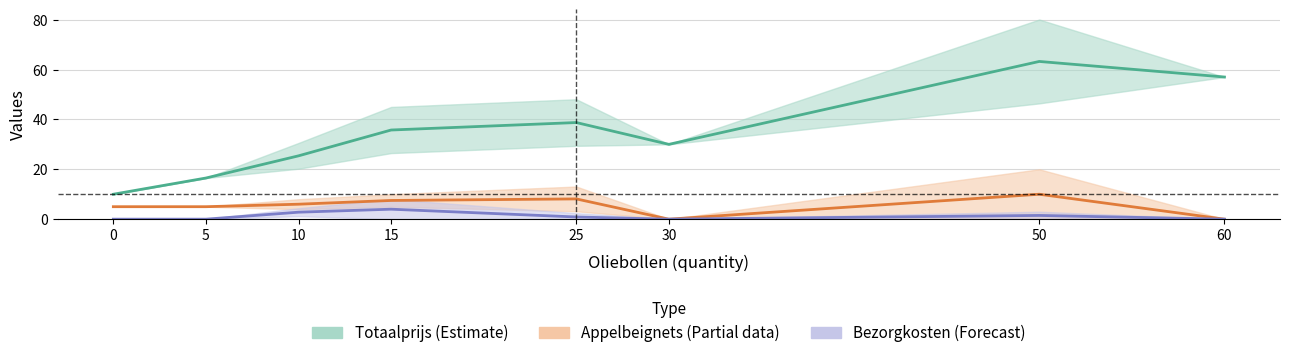

True or false: Appelbeignets (Partial data) and Bezorgkosten (Forecast) cross at least once.

False